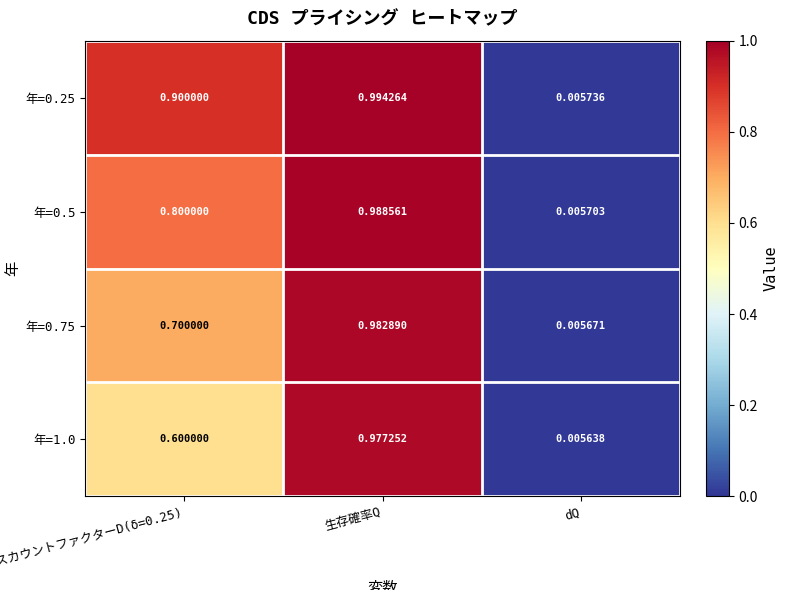

Which label corresponds to the smallest value in the chart?

dQ